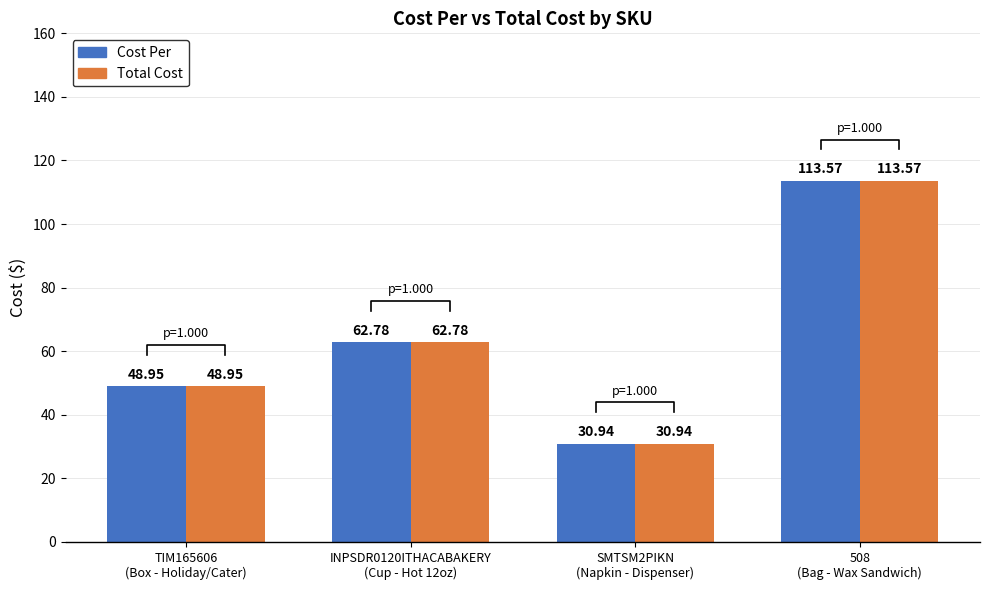

What value does the Cost Per series have at SMTSM2PIKN
(Napkin - Dispenser)?

30.9